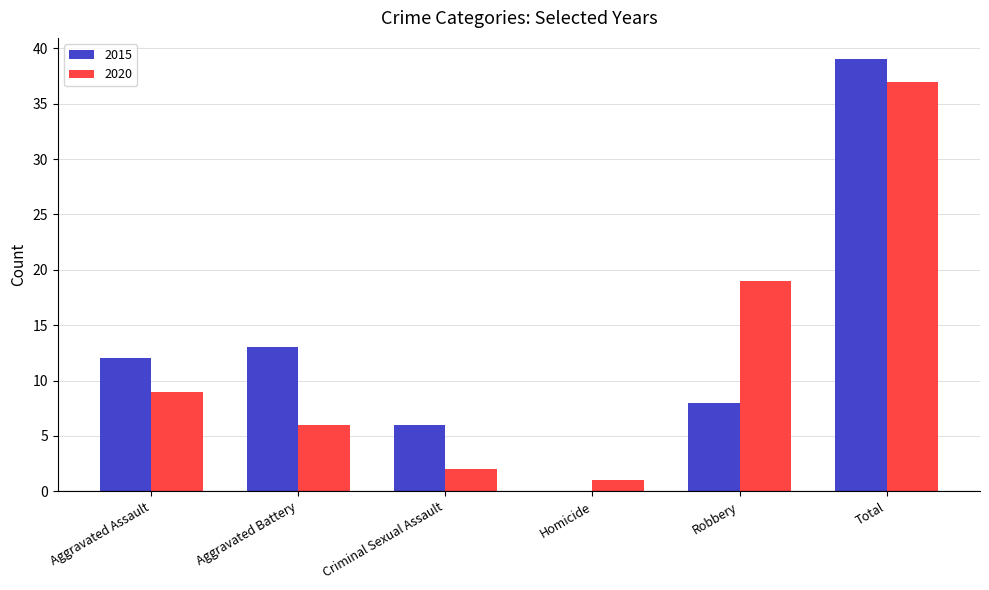

Between Aggravated Battery and Homicide, which series saw the biggest shift?

2015